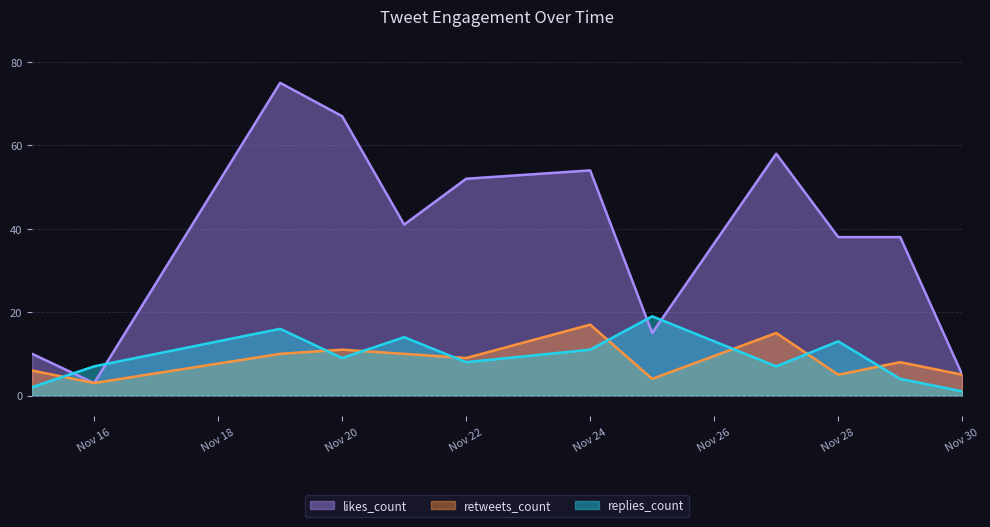

At which category does replies_count reach its first local peak?

2018-11-19